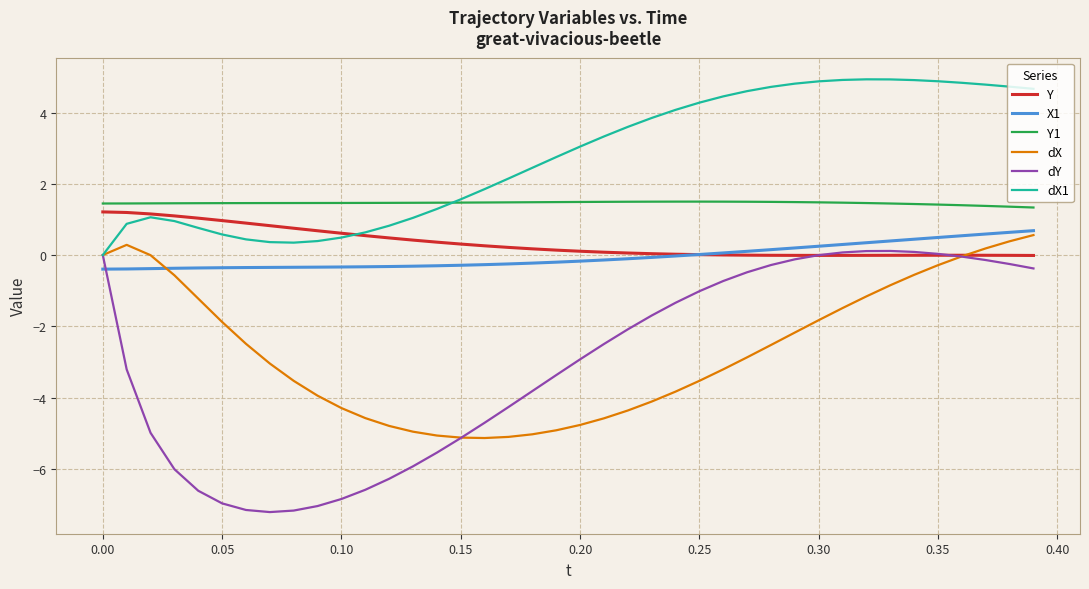

Which series has the widest spread of values?

dY